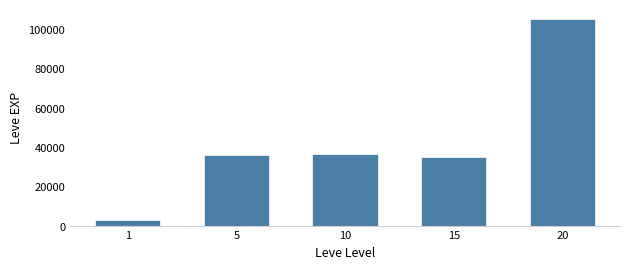

What is the average value?

43096